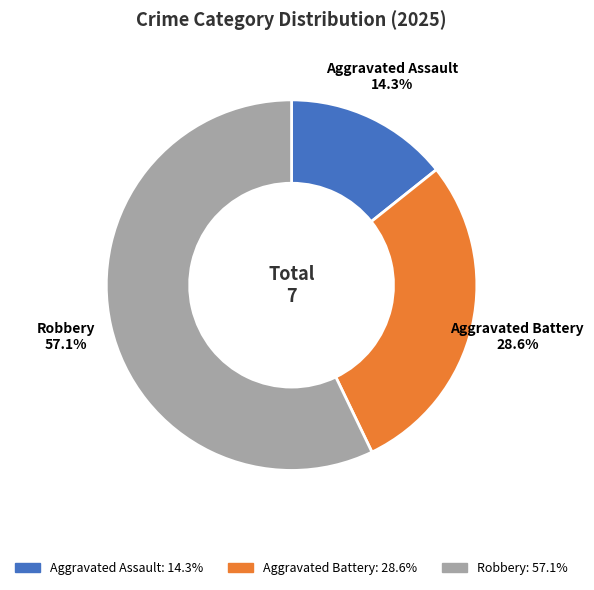

Approximately how many times larger is the value at Robbery compared to Aggravated Battery?

2.0